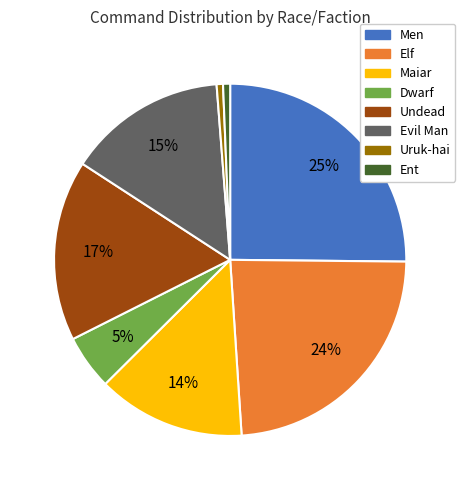

Does any single category account for the majority?

No